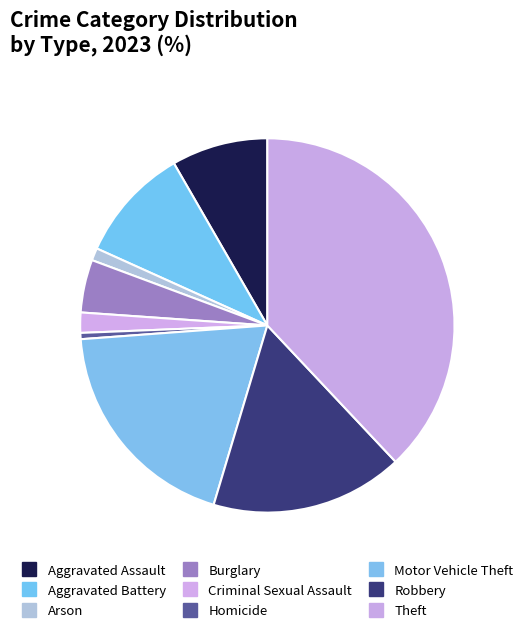

To the nearest percent, what percentage of the pie is Theft?

38%